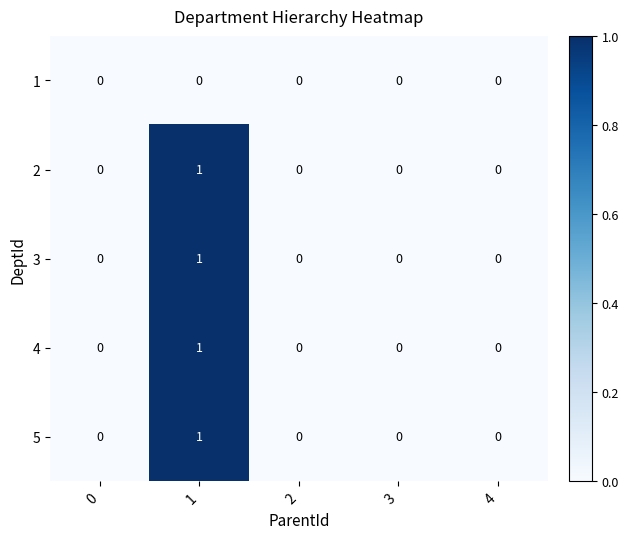

Count the number of categories in the chart.

5